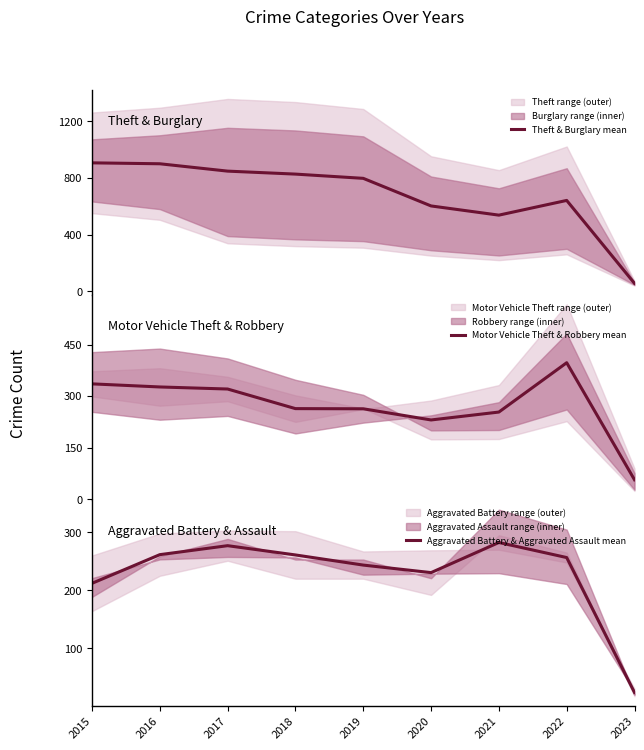

Count the number of categories in the chart.

9